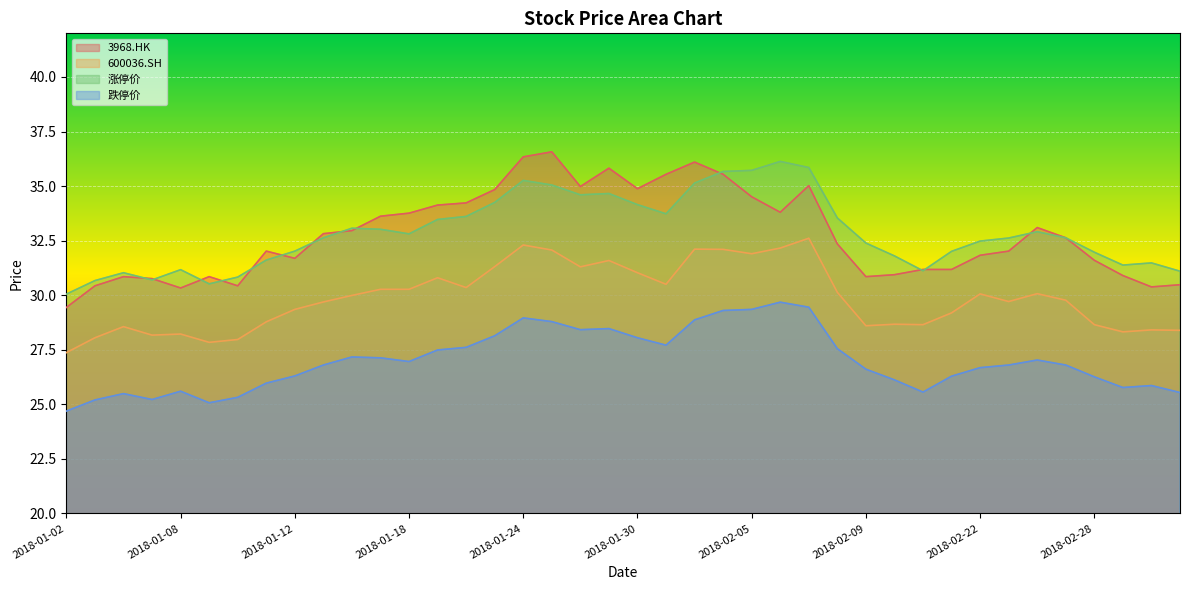

Where does the 跌停价 series first go above 26?

2018-01-12